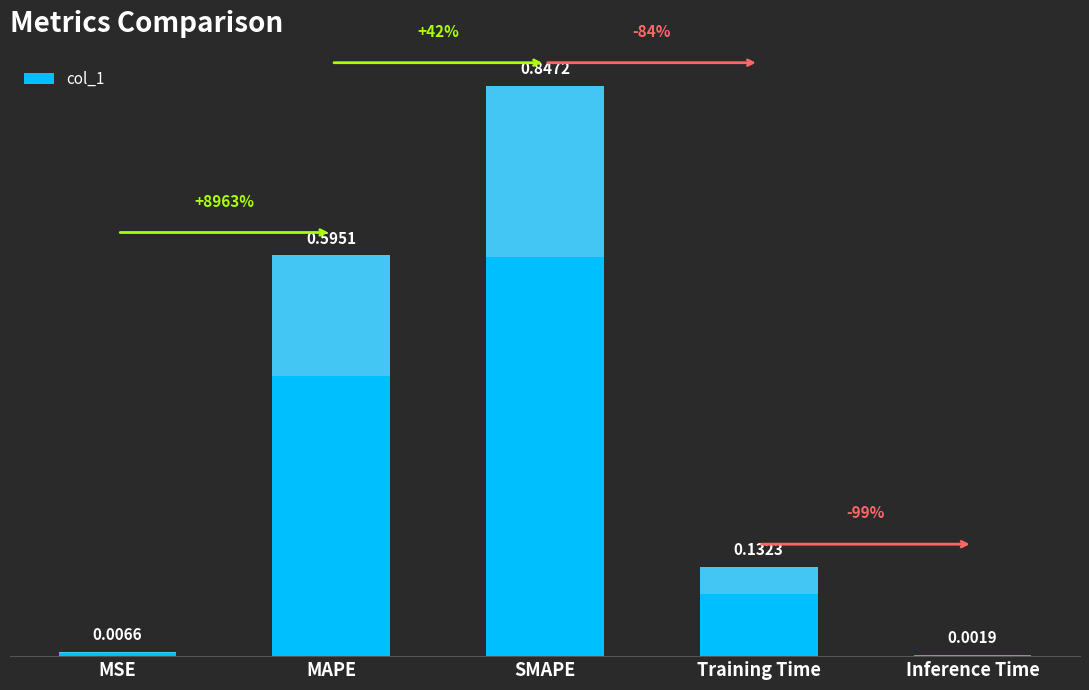

Which label corresponds to the largest value in the chart?

SMAPE